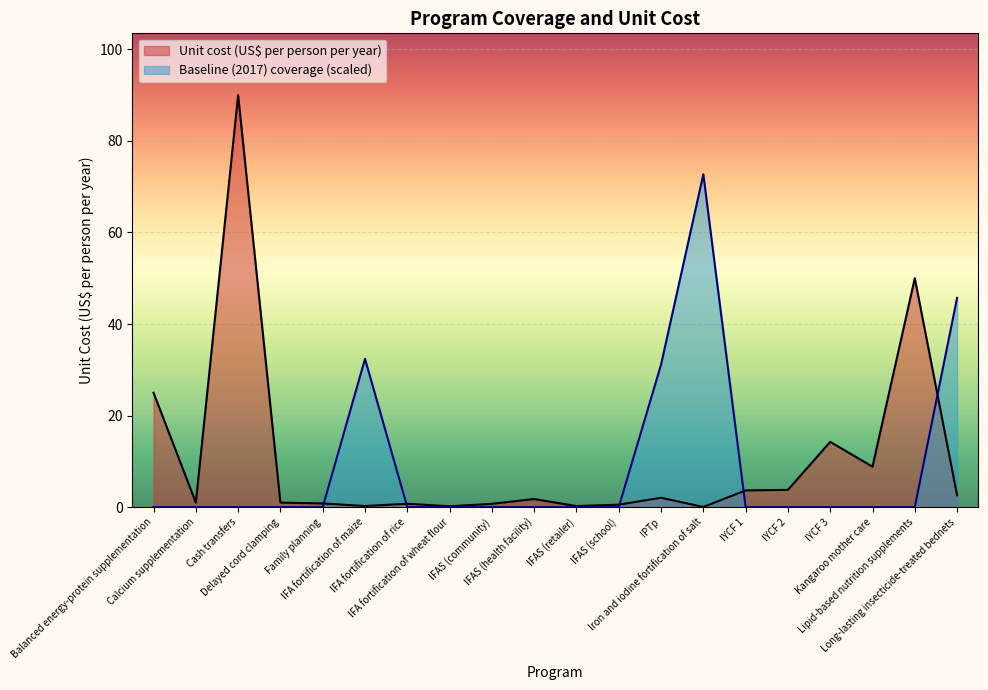

Which series has the widest spread of values?

Unit cost (US$ per person per year)